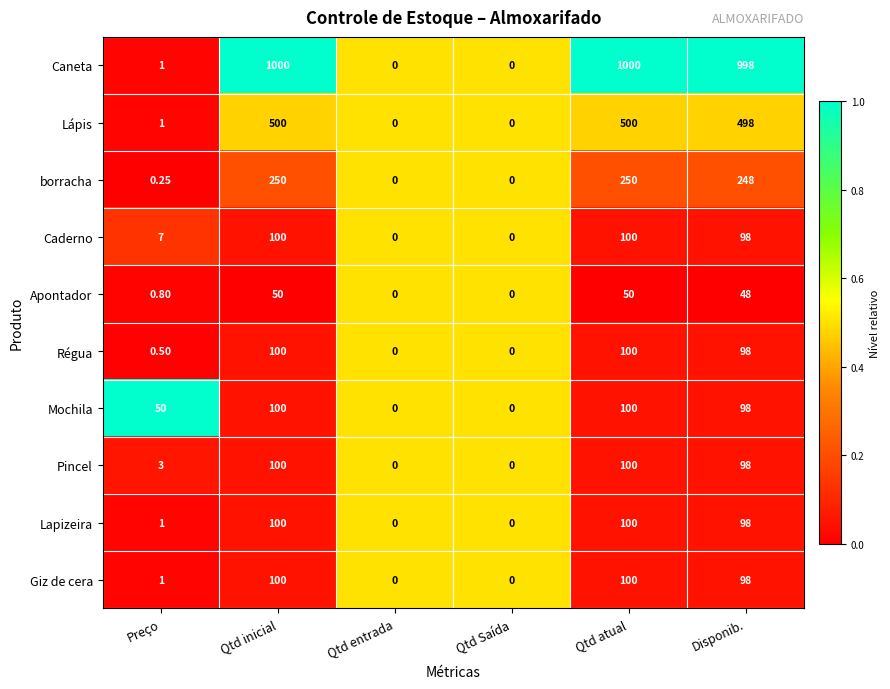

What is the greatest value displayed?

1000.0